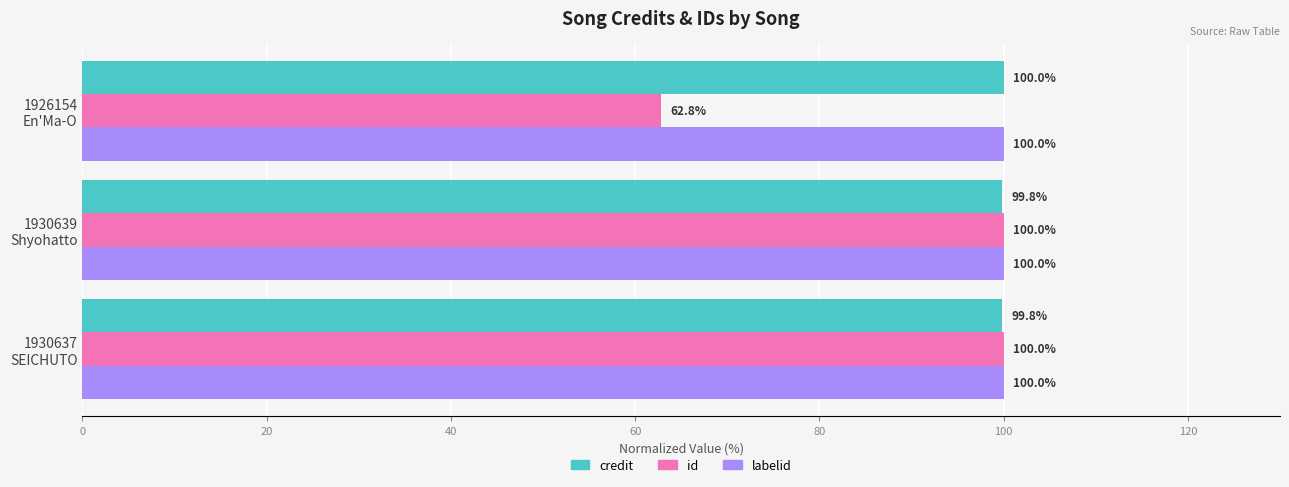

At how many categories does at least one series exceed 88?

3